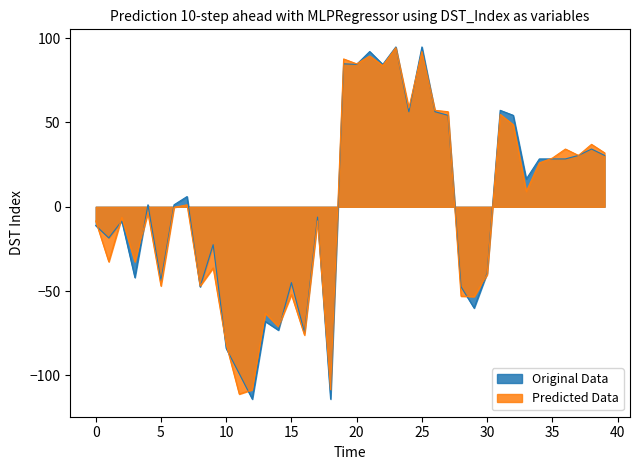

At which category does the chart reach its minimum across all series?

12